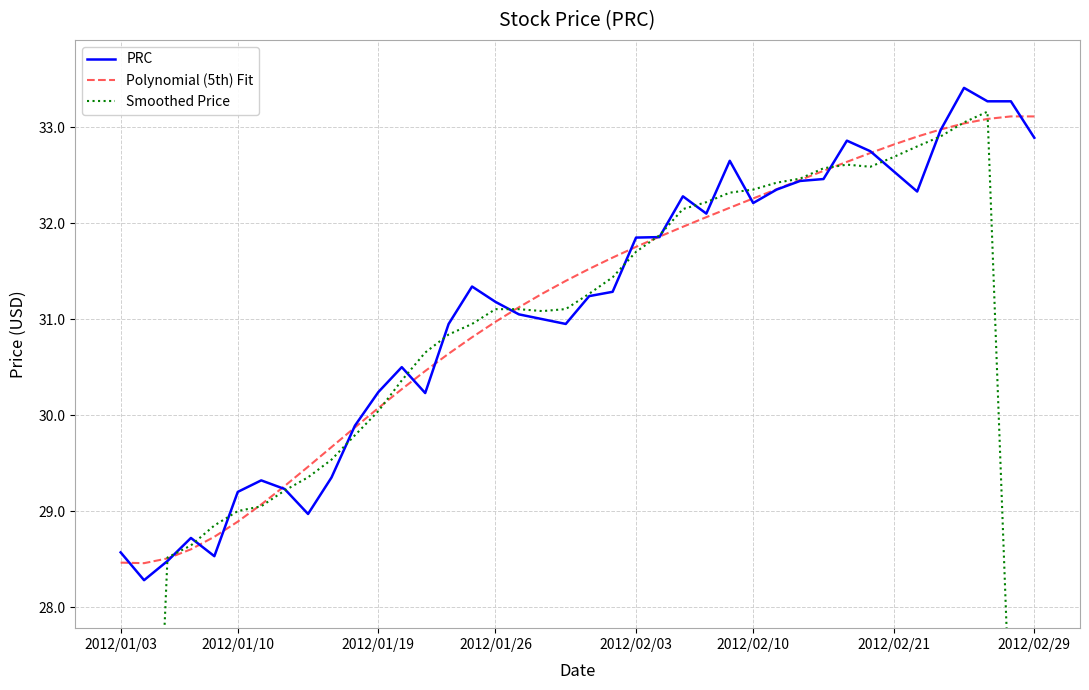

Reading right to left, what are all the values shown in this chart?

PRC: 32.9	33.3	33.3	33.4	33.0	32.3	32.5	32.8	32.9	32.5	32.4	32.4	32.2	32.6	32.1	32.3	31.9	31.9	31.3	31.2	30.9	31.0	31.1	31.2	31.3	30.9	30.2	30.5	30.2	29.9	29.4	29.0	29.2	29.3	29.2	28.5	28.7	28.5	28.3	28.6
Polynomial (5th) Fit: 33.1	33.1	33.1	33.0	33.0	32.9	32.8	32.7	32.6	32.5	32.4	32.4	32.3	32.2	32.1	32.0	31.9	31.8	31.6	31.5	31.4	31.3	31.1	31.0	30.8	30.6	30.5	30.3	30.1	29.9	29.7	29.5	29.3	29.1	28.9	28.7	28.6	28.5	28.5	28.5
Smoothed Price: 19.9	26.6	33.2	33.1	32.9	32.8	32.7	32.6	32.6	32.6	32.5	32.4	32.4	32.3	32.2	32.1	31.9	31.7	31.4	31.3	31.1	31.1	31.1	31.1	31.0	30.8	30.7	30.4	30.0	29.8	29.5	29.4	29.2	29.1	29.0	28.9	28.6	28.5	22.8	17.1